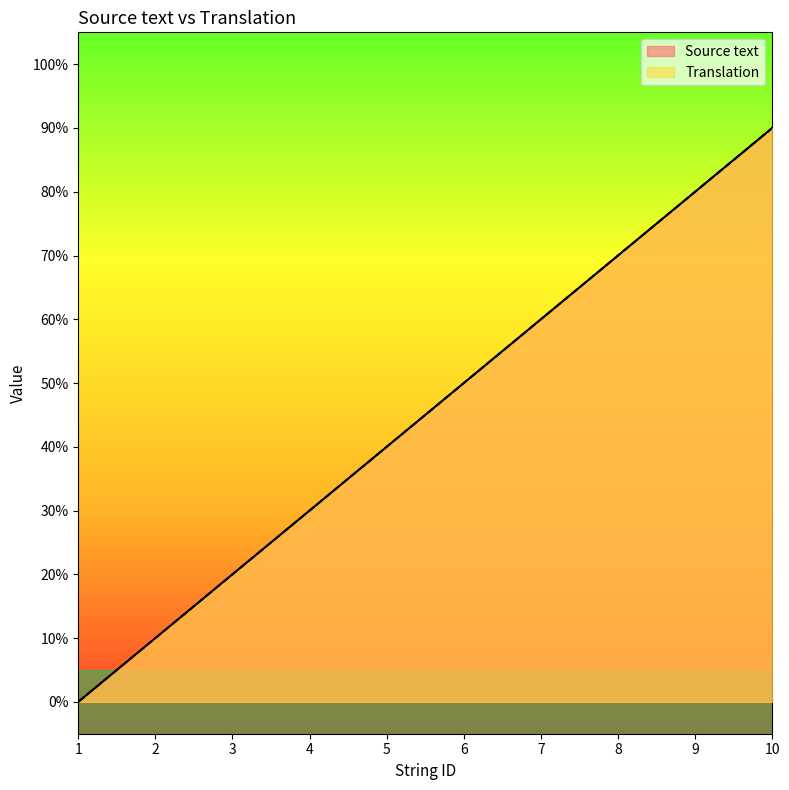

What is the value of the Translation point at the 5th from the left?

4